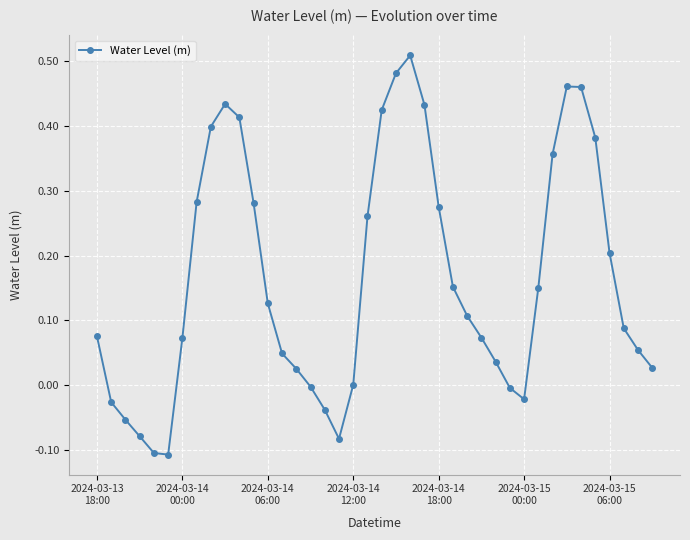

What is the sum of all values?

6.6